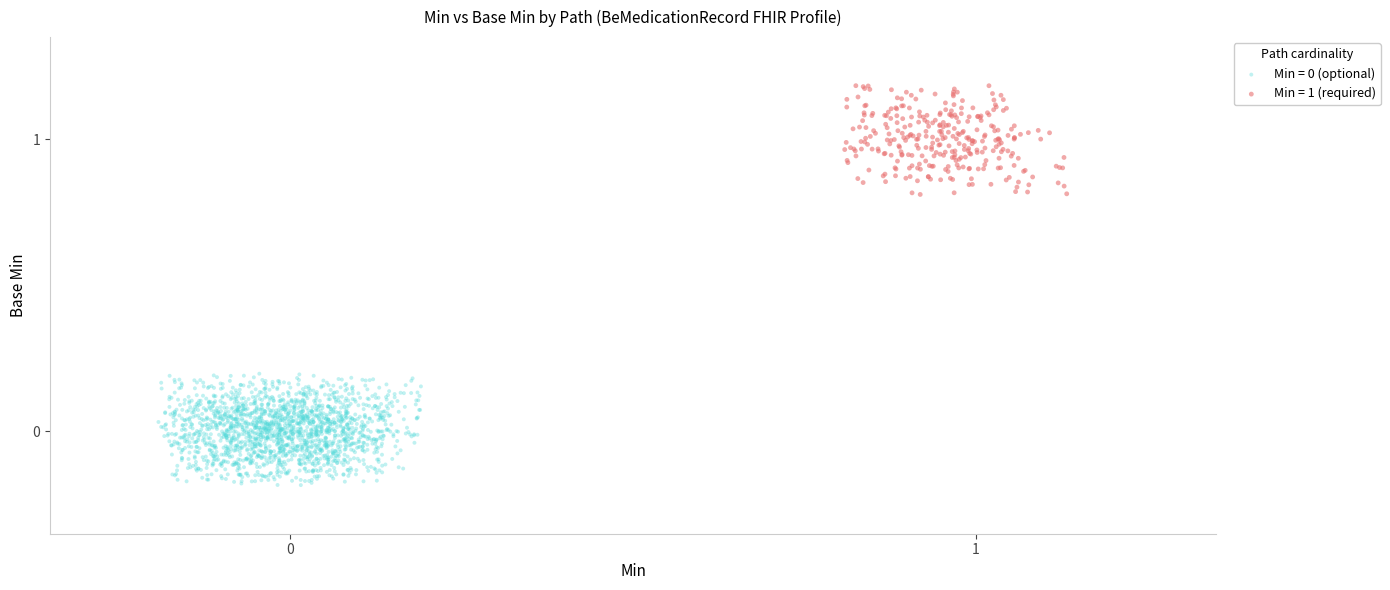

Which series contains the highest Y value?

Min = 1 (required)